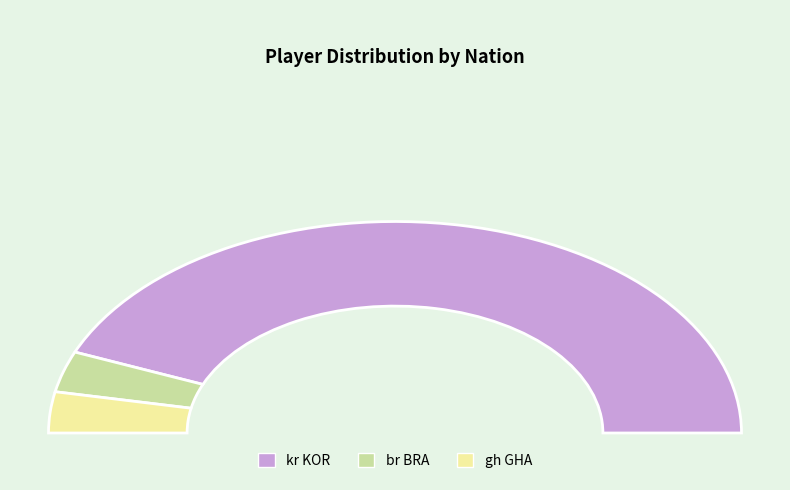

Between gh GHA and kr KOR, which is larger?

kr KOR